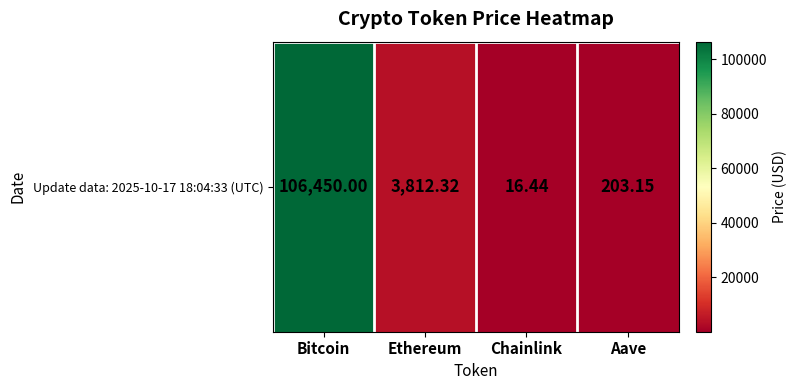

What is the difference between the maximum and second lowest values?

106246.9